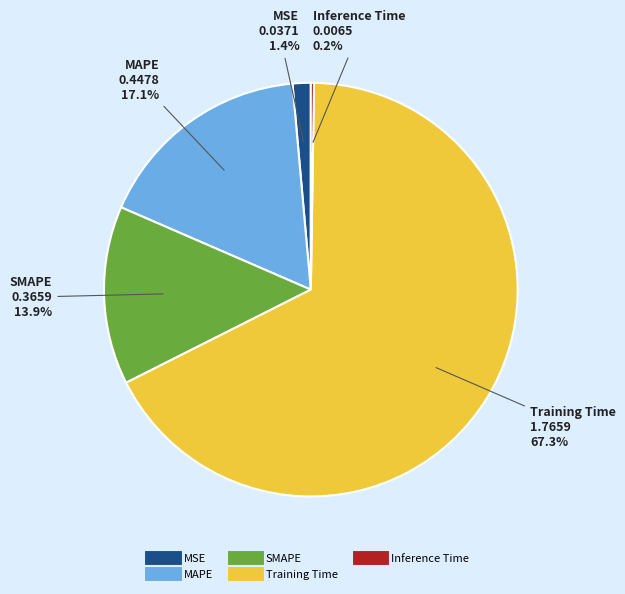

Do MAPE and SMAPE together represent more than half of the pie?

No